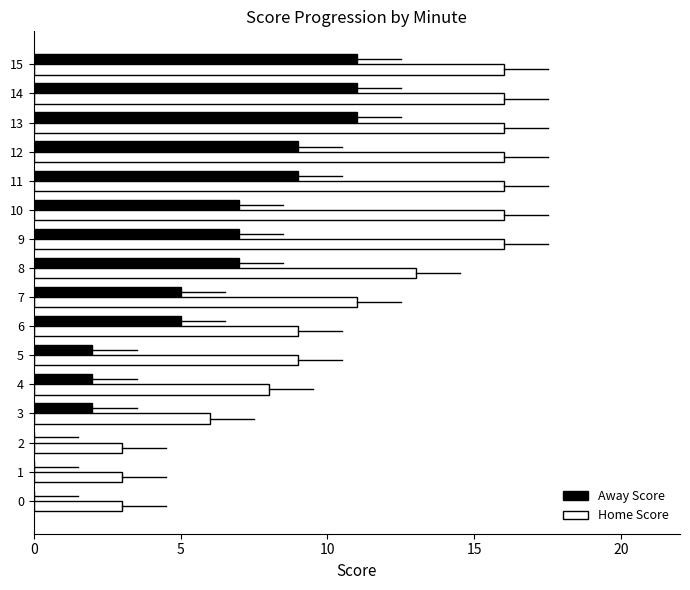

Is the value of Home Score at 6 greater than the value of Away Score at 15?

No